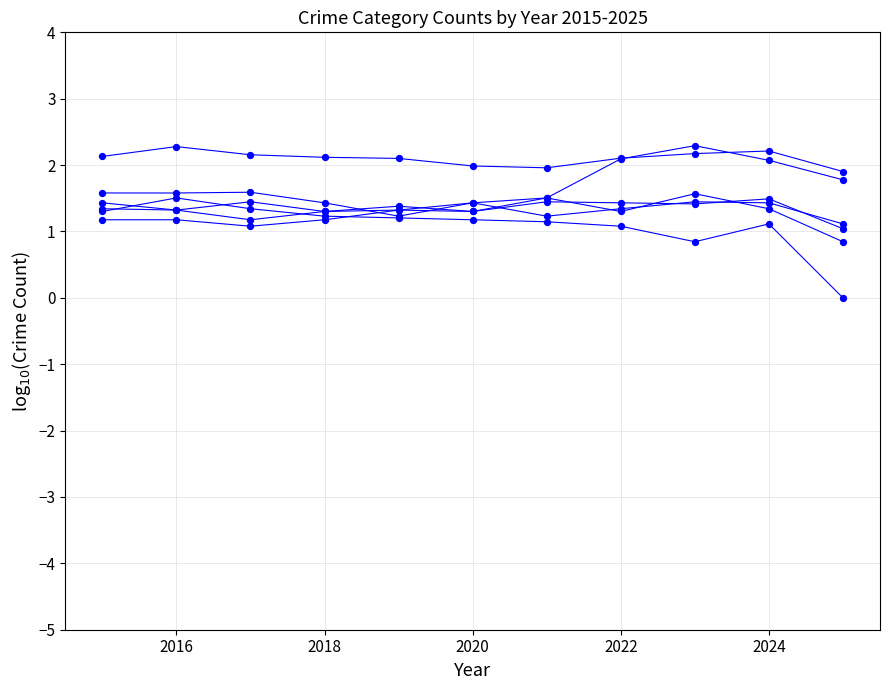

How many lines are shown in the chart?

6